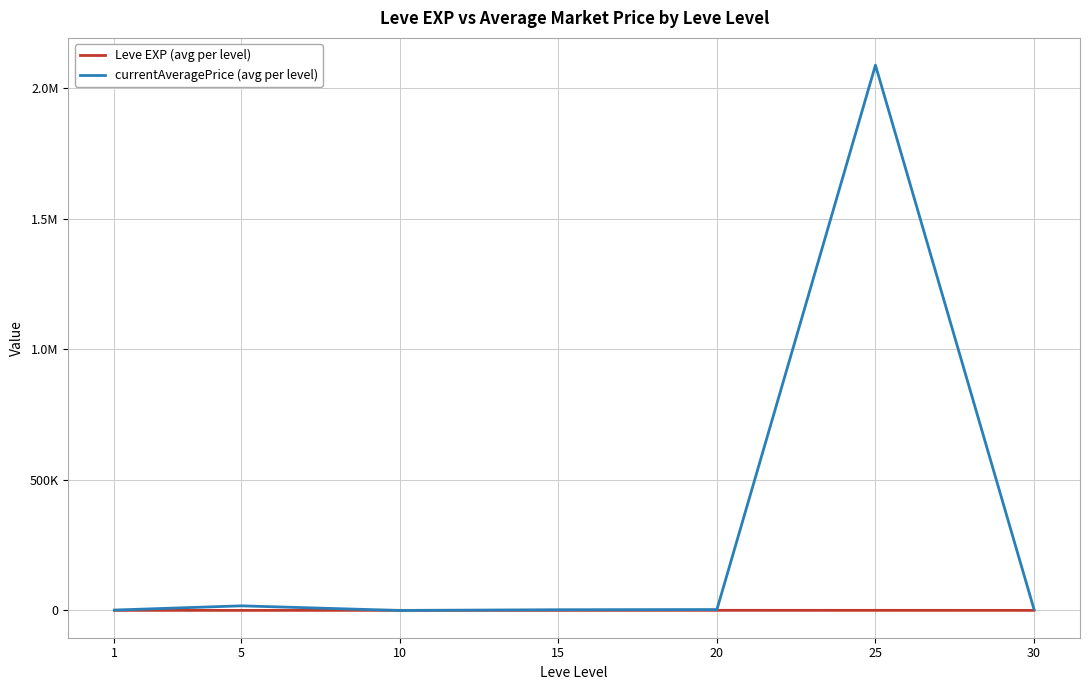

True or false: currentAveragePrice (avg per level) and Leve EXP (avg per level) cross at least once.

True